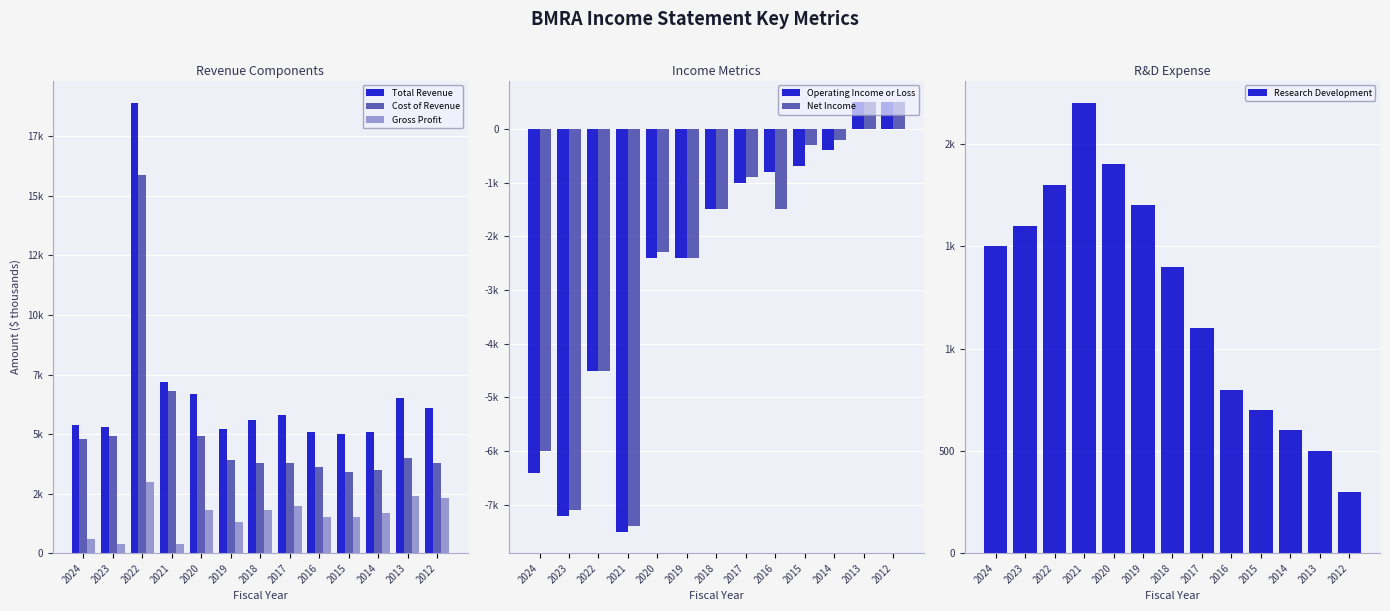

The Total Revenue series shows 6500 at 2013. True or false?

True